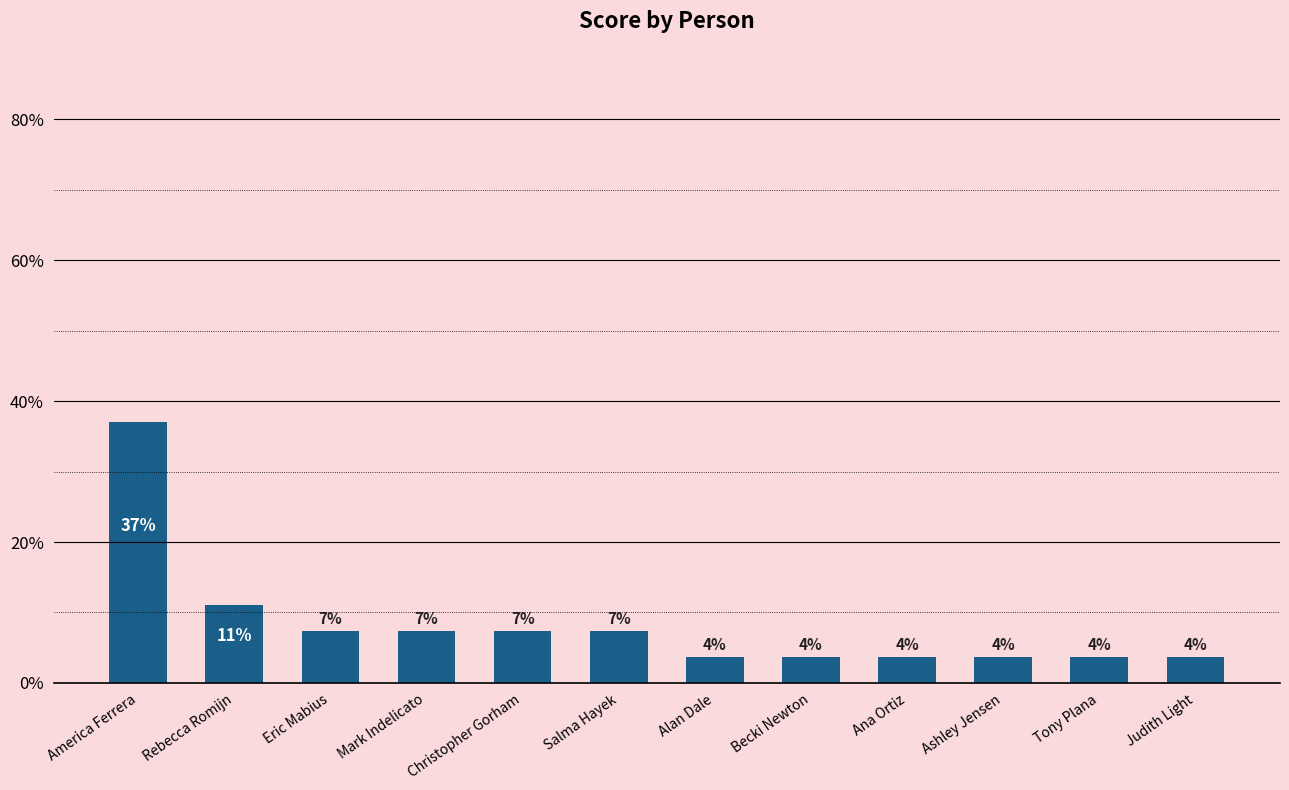

How many bars are there in total?

12